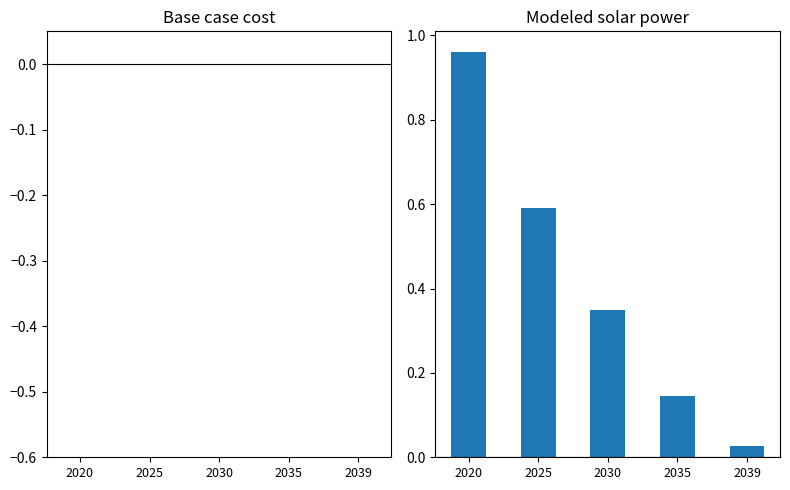

Between 2035 and 2030, which is larger?

2030